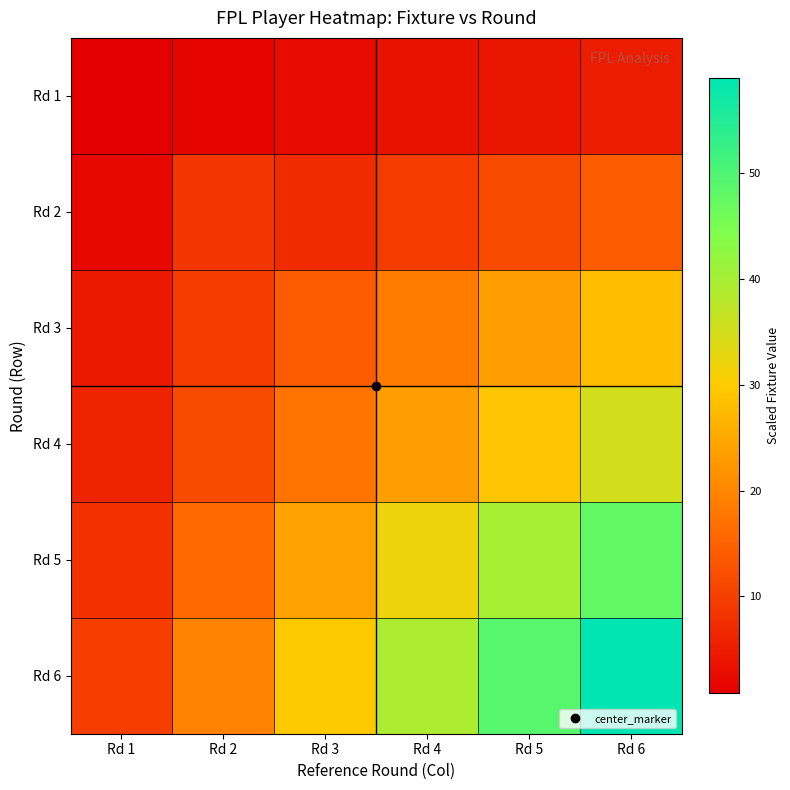

Reading left to right, extract all data points from this chart.

Rd 1: Rd 1=0.8	Rd 2=1.7	Rd 3=2.5	Rd 4=3.3	Rd 5=4.2	Rd 6=5.0
Rd 2: Rd 1=2.3	Rd 2=8.7	Rd 3=7.0	Rd 4=9.3	Rd 5=11.7	Rd 6=14.0
Rd 3: Rd 1=4.7	Rd 2=9.3	Rd 3=14.0	Rd 4=18.7	Rd 5=23.3	Rd 6=28.0
Rd 4: Rd 1=5.8	Rd 2=11.7	Rd 3=17.5	Rd 4=23.3	Rd 5=29.2	Rd 6=35.0
Rd 5: Rd 1=8.0	Rd 2=16.0	Rd 3=24.0	Rd 4=32.0	Rd 5=40.0	Rd 6=48.0
Rd 6: Rd 1=9.8	Rd 2=19.7	Rd 3=29.5	Rd 4=39.3	Rd 5=49.2	Rd 6=59.0